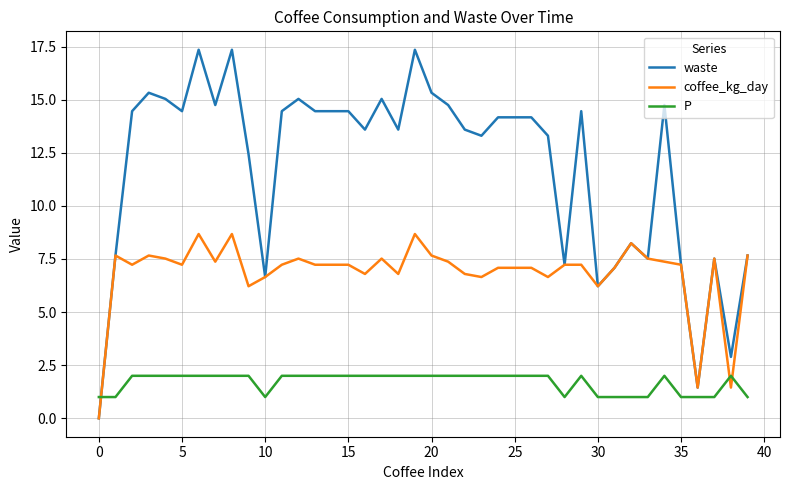

Rank the series by their average value, from lowest to highest.

P, coffee_kg_day, waste